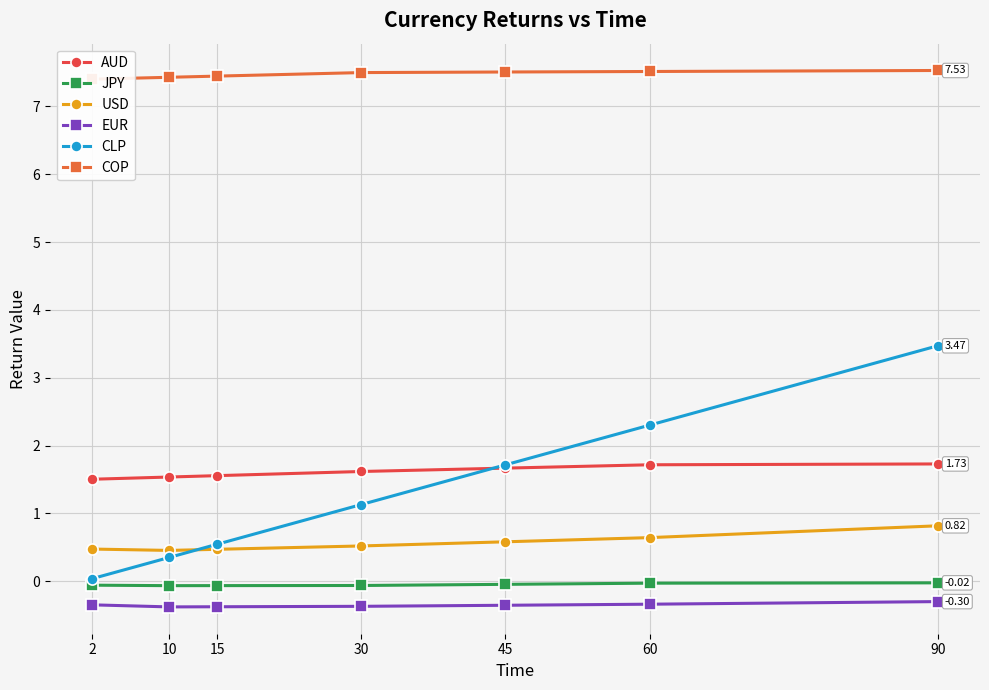

At which label is CLP closest to 1?

30